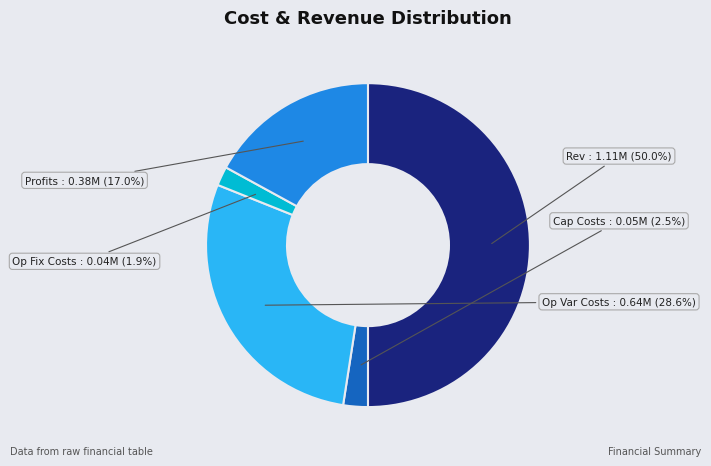

How many segments does this pie chart have?

5